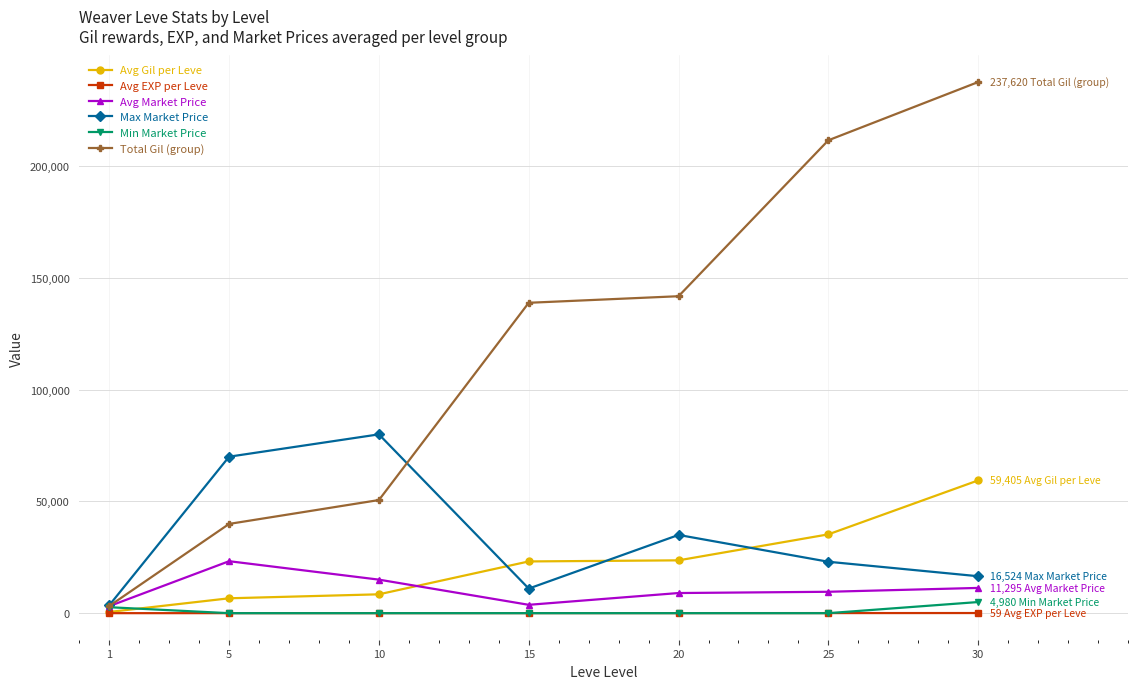

Is the value of Avg Market Price at 10 greater than the value of Avg EXP per Leve at 10?

Yes